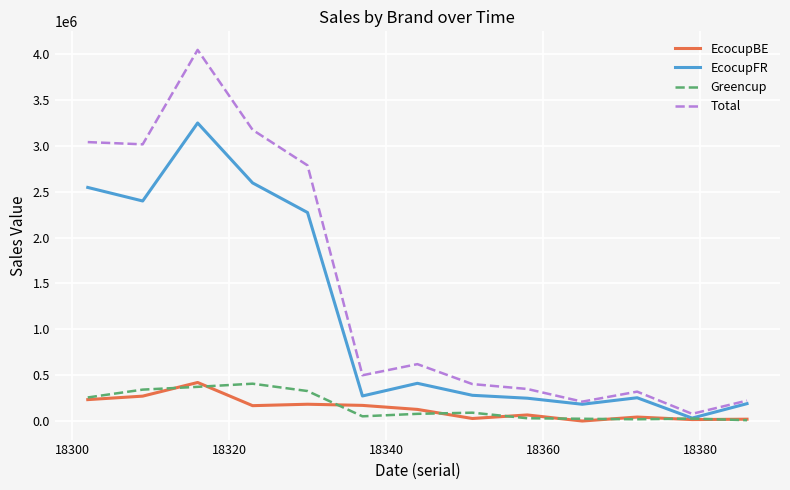

Does the chart have visible grid lines?

Yes